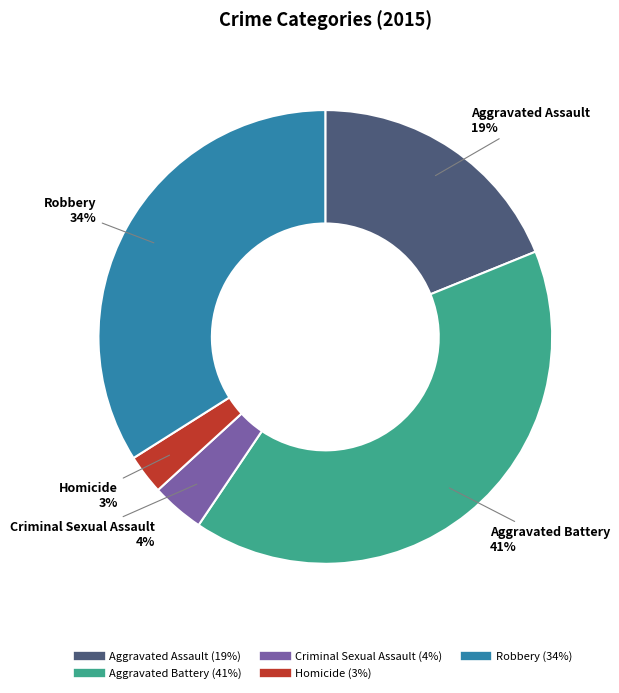

Is it true that Aggravated Assault is 19% of the pie?

True